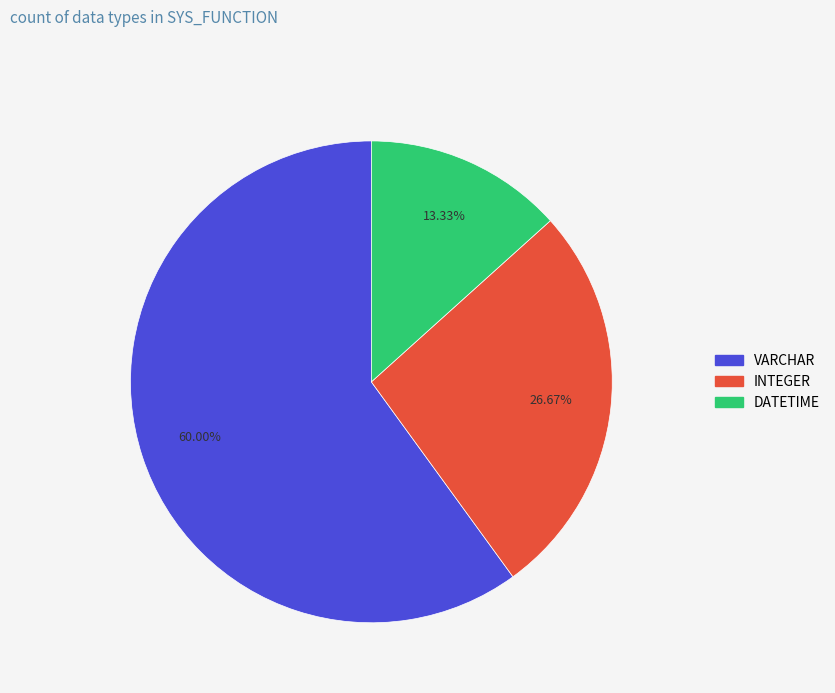

Does VARCHAR account for over 50% of the chart?

Yes